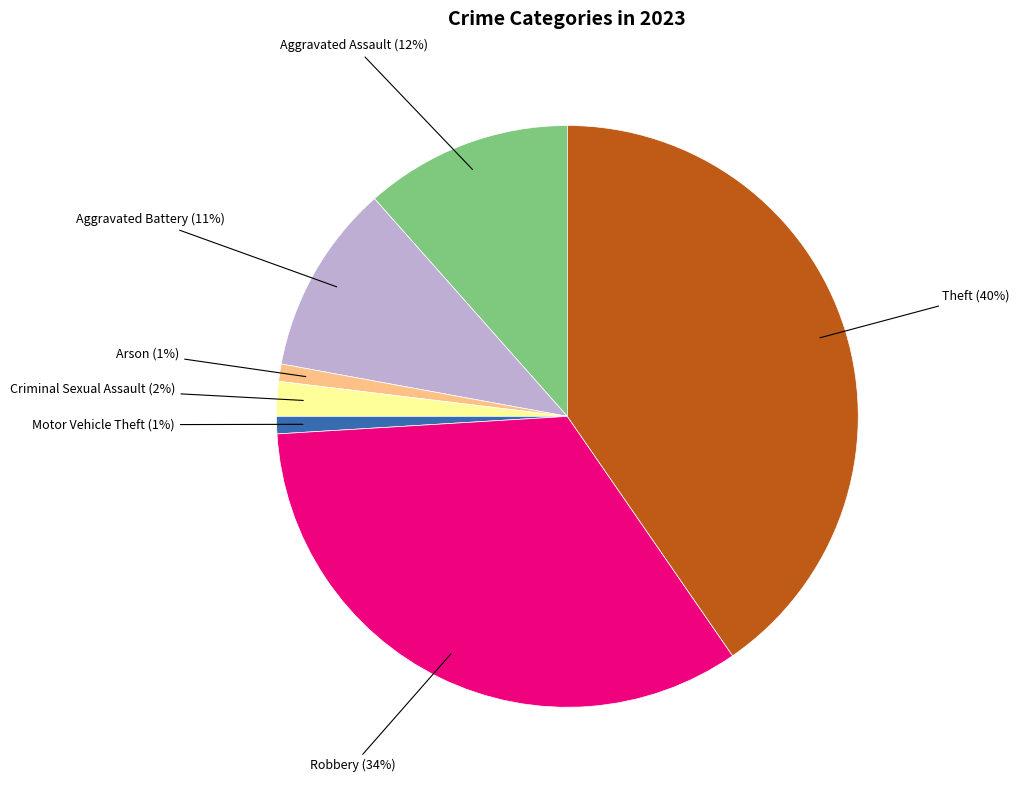

Approximately how many times larger is the value at Theft compared to Robbery?

1.2